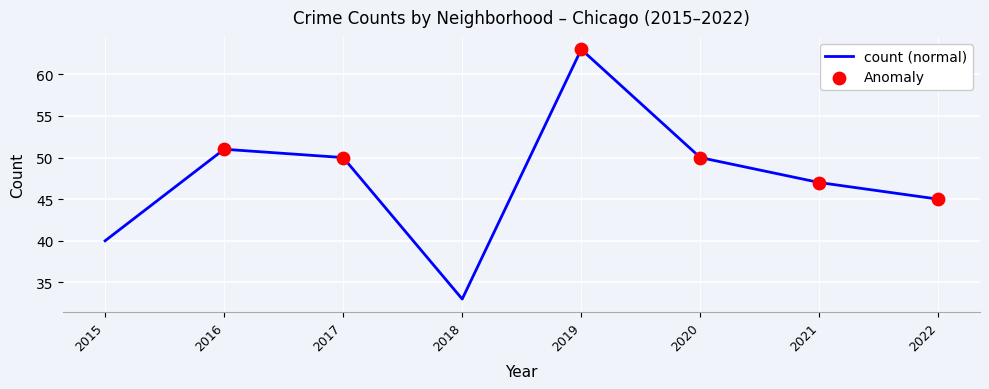

Approximately how many times larger is the value at 2022 compared to 2021?

1.0